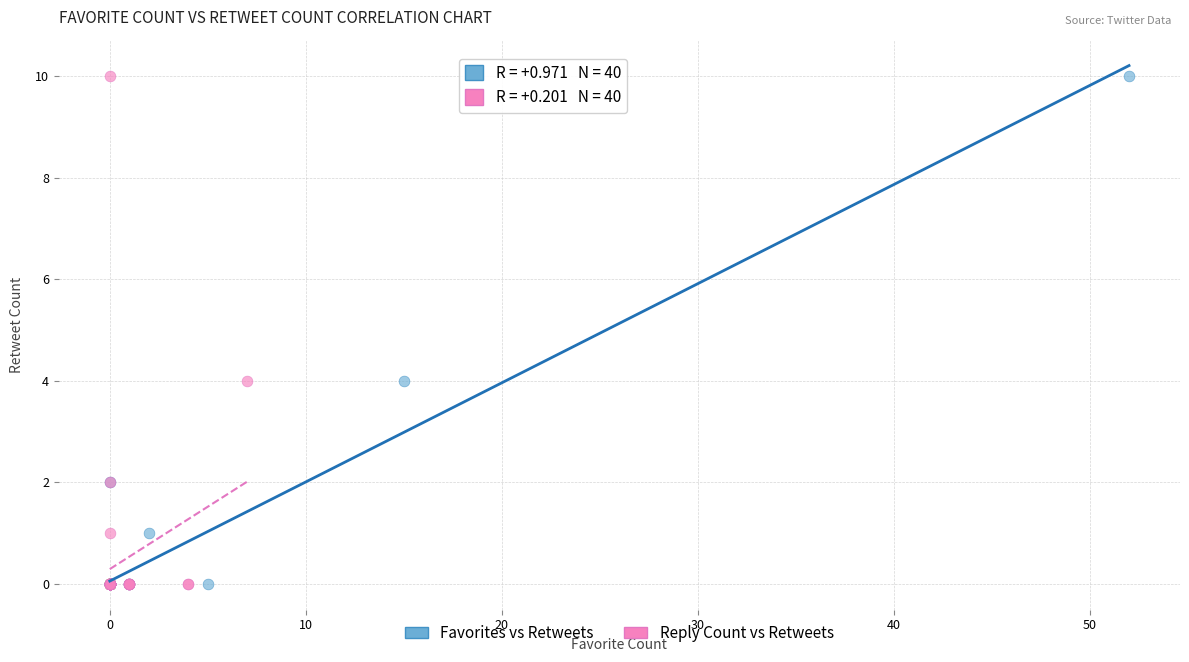

What are all the series names shown in the legend?

Favorites vs Retweets, Reply Count vs Retweets